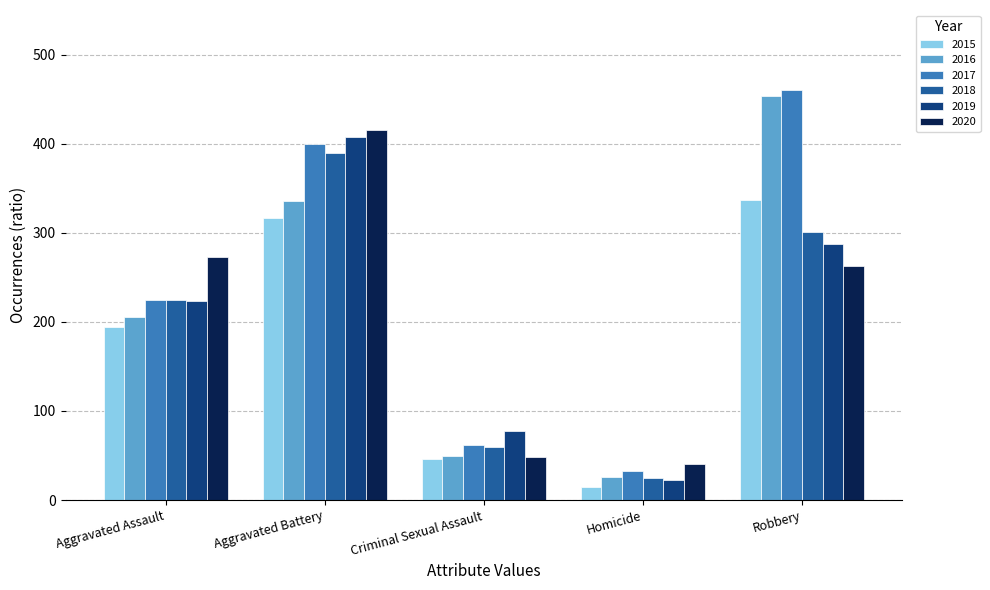

What is the label of the 3rd bar from the left?

Criminal Sexual Assault